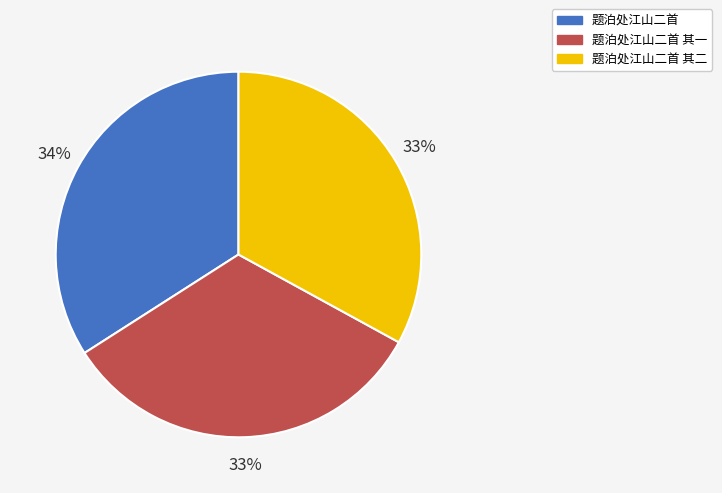

To the nearest percent, what is the average slice percentage?

33%